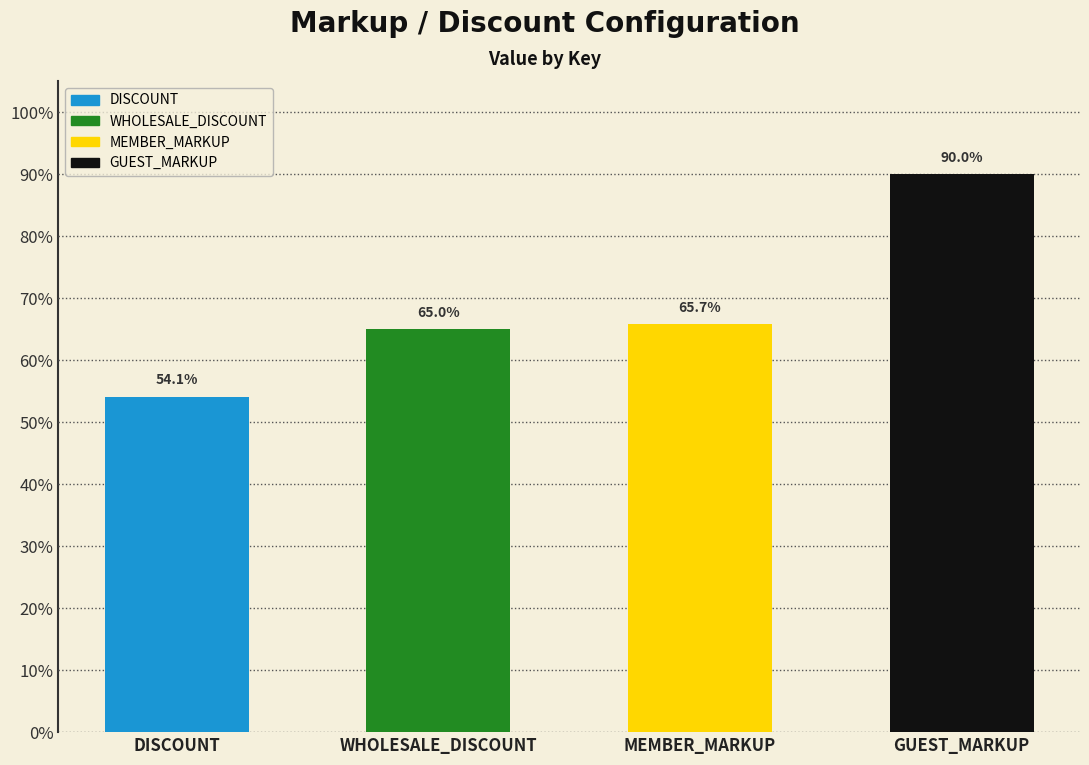

Count the values in the range 0 to 1.

4